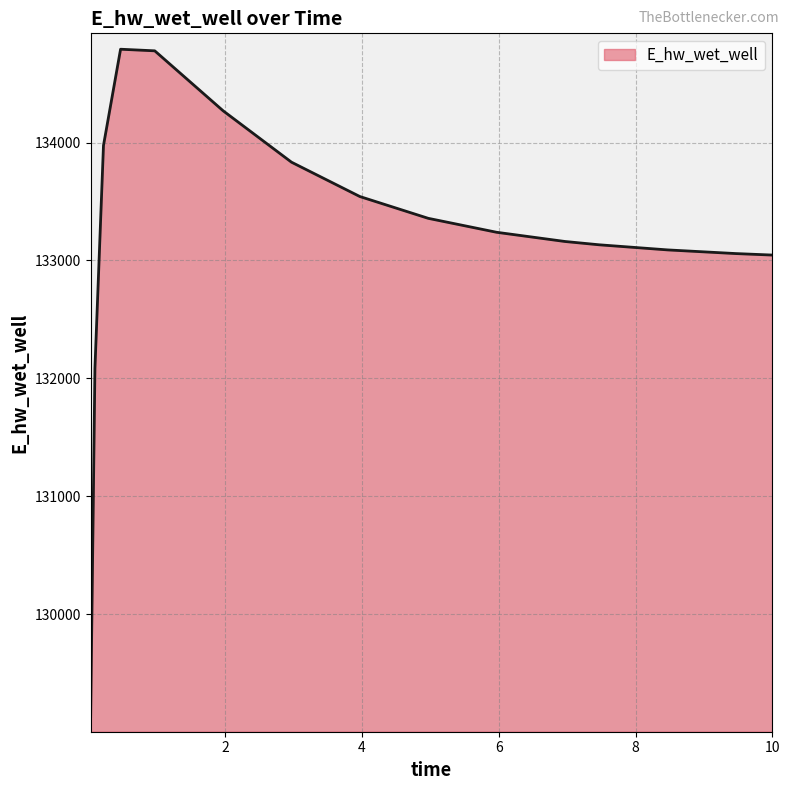

What is the greatest value displayed?

134791.4